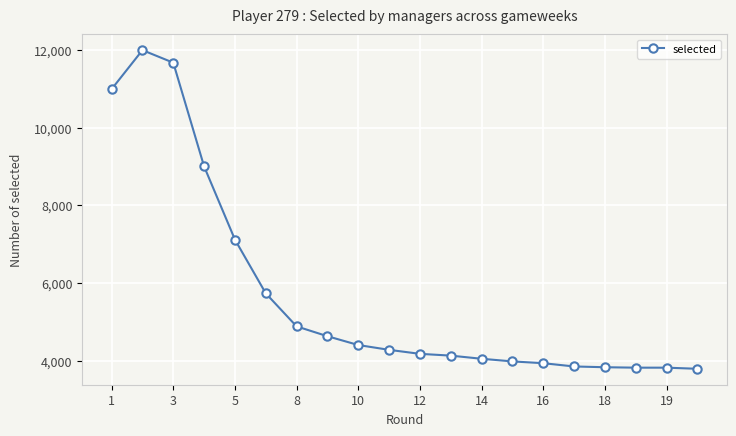

What is the difference between the maximum and minimum values?

8206